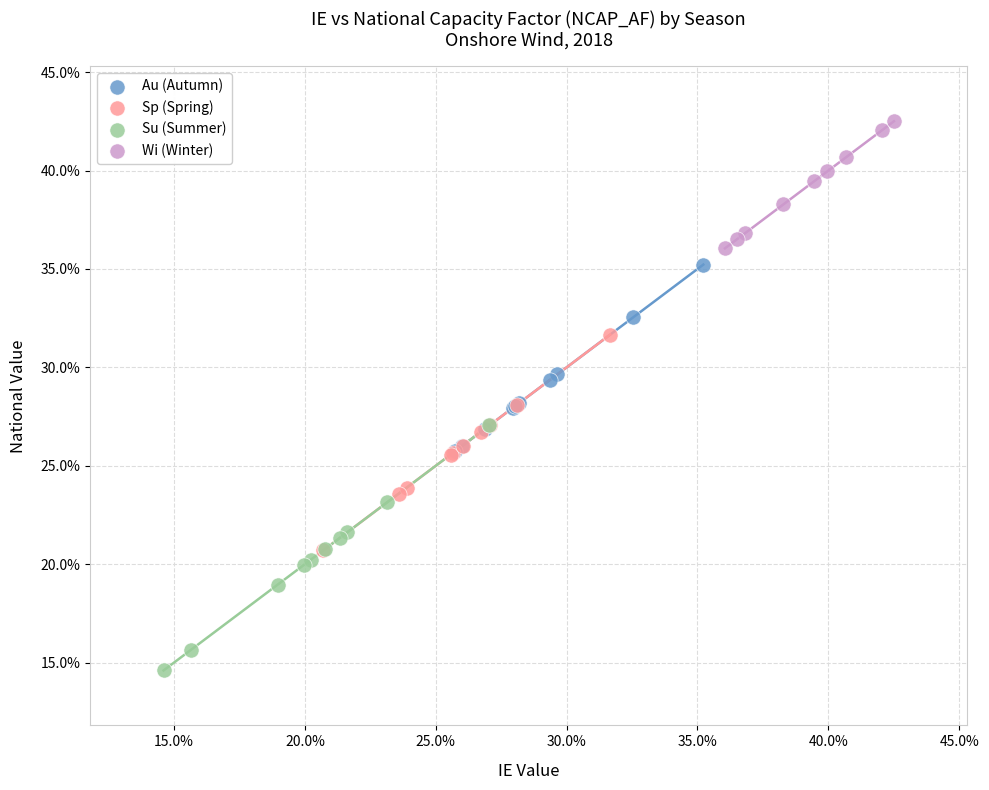

What are all the series names shown in the legend?

Au (Autumn), Sp (Spring), Su (Summer), Wi (Winter)